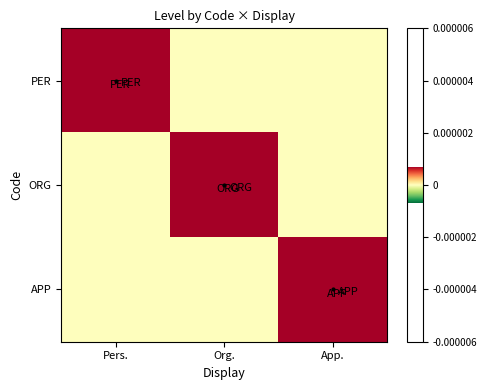

Reading left to right, what are all the values shown in this chart?

PER: Pers.=1	Org.=0	App.=0
ORG: Pers.=0	Org.=1	App.=0
APP: Pers.=0	Org.=0	App.=1